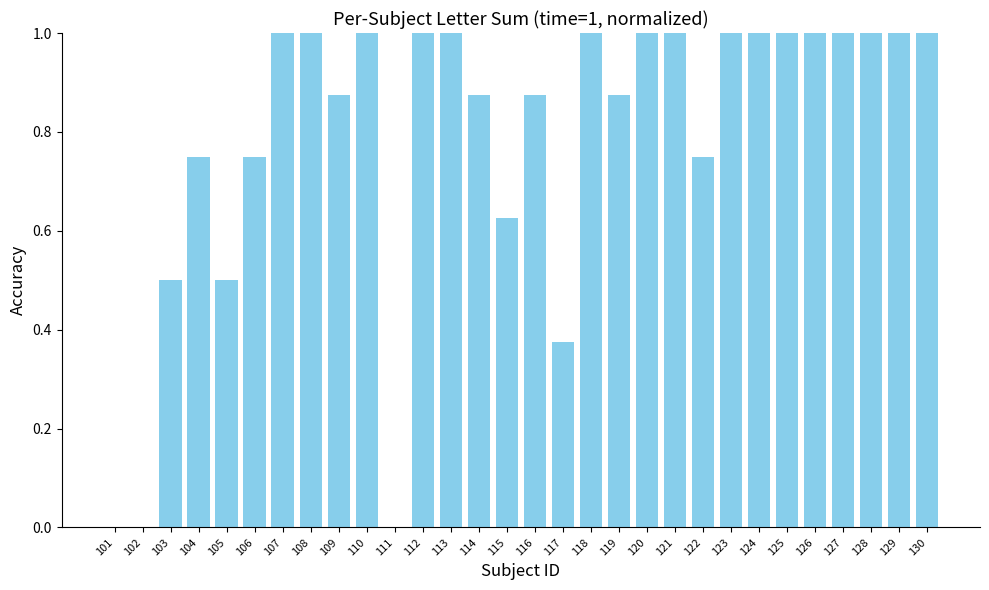

True or false: the data shows 0.6 at 130.

False